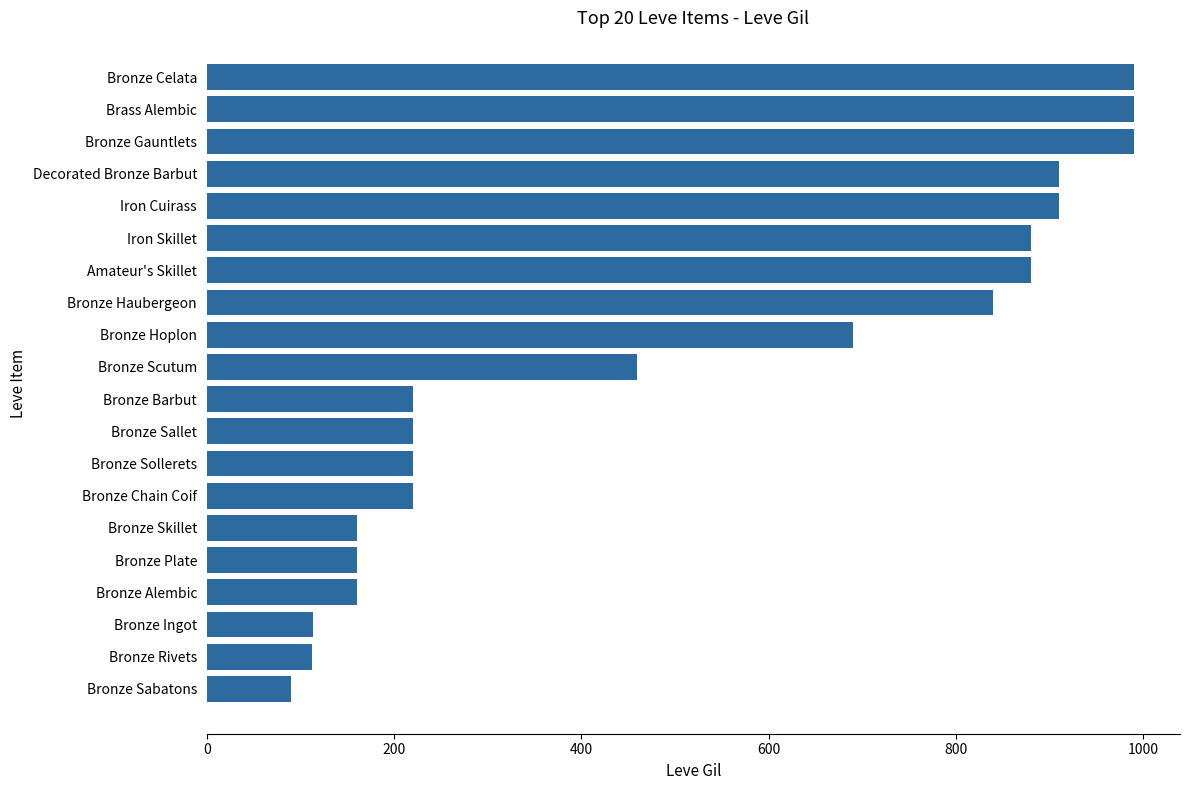

What is the label of the 13th bar from the bottom?

Bronze Haubergeon